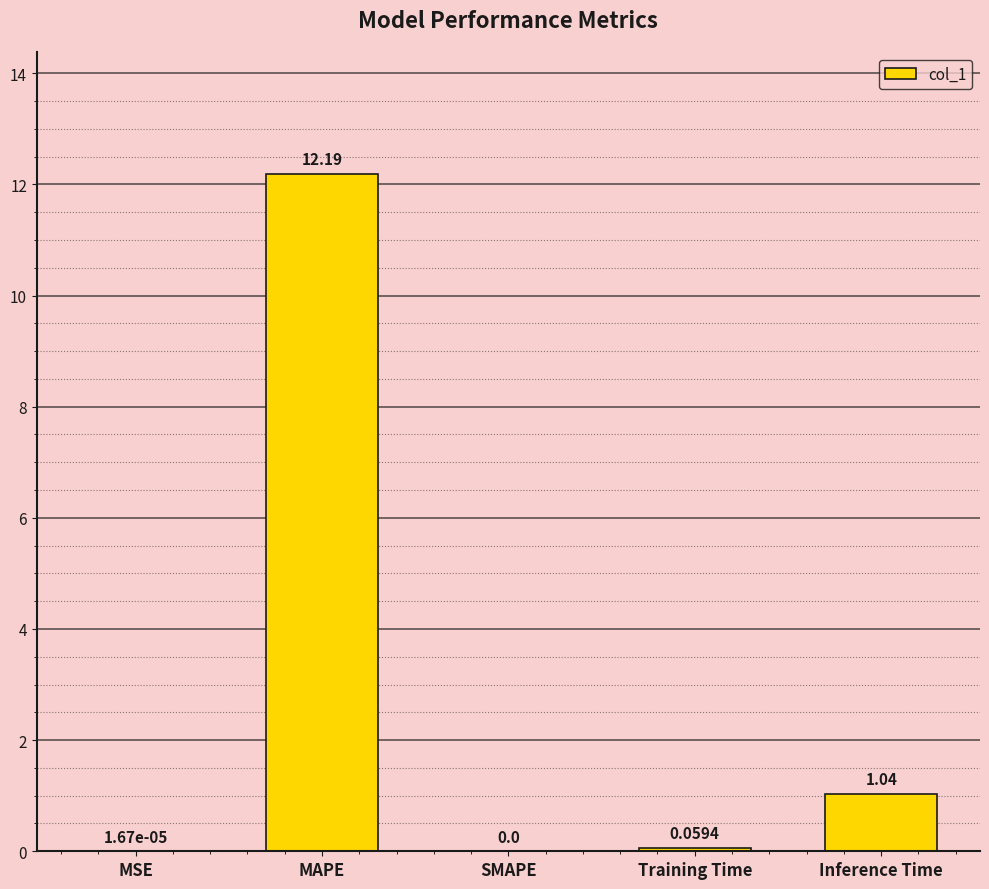

At which category does the chart reach its peak across all series?

MAPE